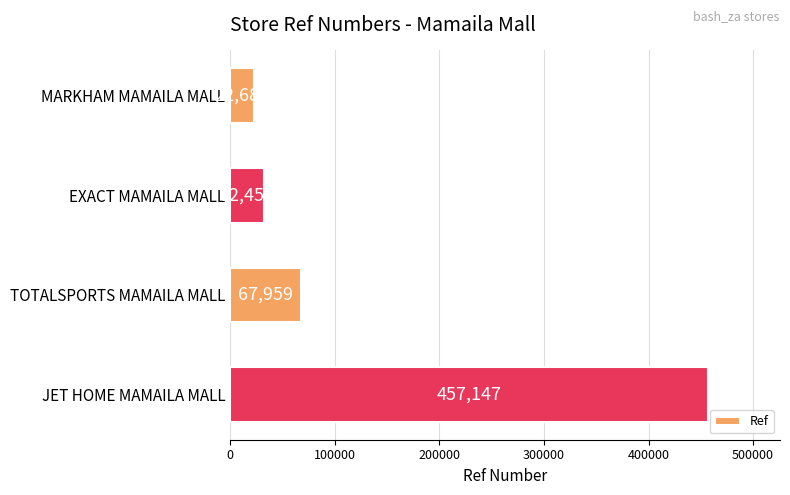

The chart shows a value of 50619 at EXACT MAMAILA MALL. True or false?

False